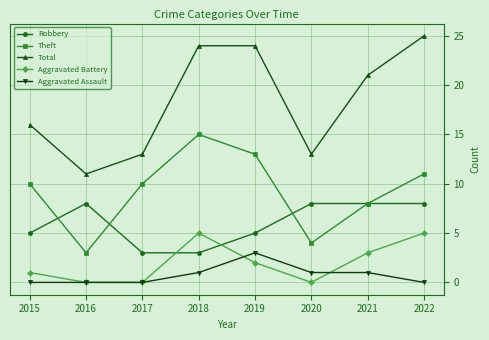

Rank the series at 2020 from highest to lowest value.

Total, Robbery, Theft, Aggravated Assault, Aggravated Battery